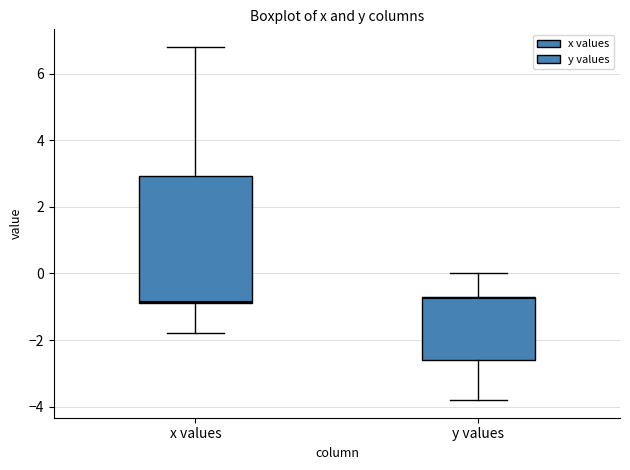

Where does the upper whisker of the box for x values end on the y-axis? The values are not printed on the chart, so give them approximately, as read against the axis.

6.8